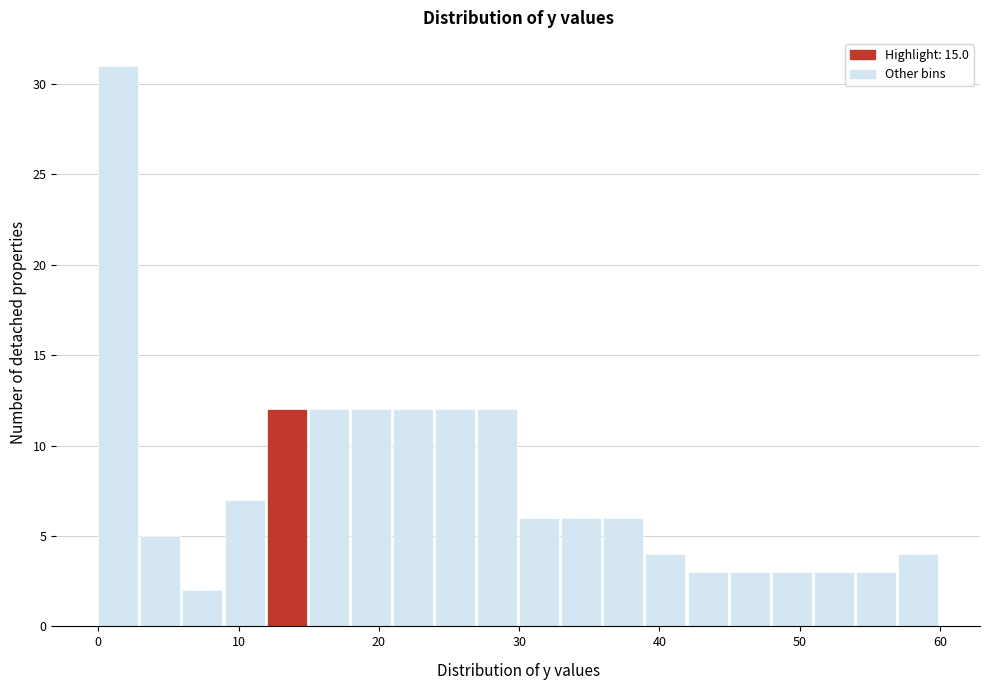

Around what value on the x-axis is the tallest bar? Give the approximate position of its centre, as read against the axis.

1